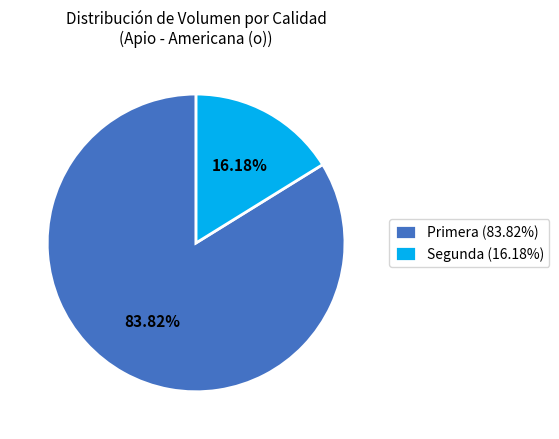

Count the number of slices in the pie.

2